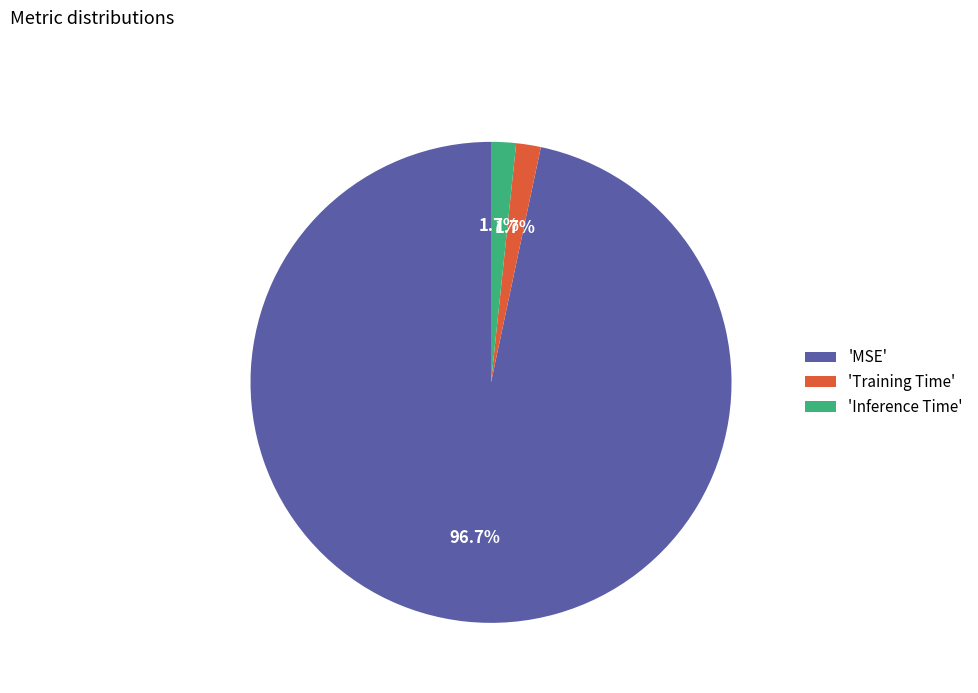

Which category accounts for the majority?

'MSE'